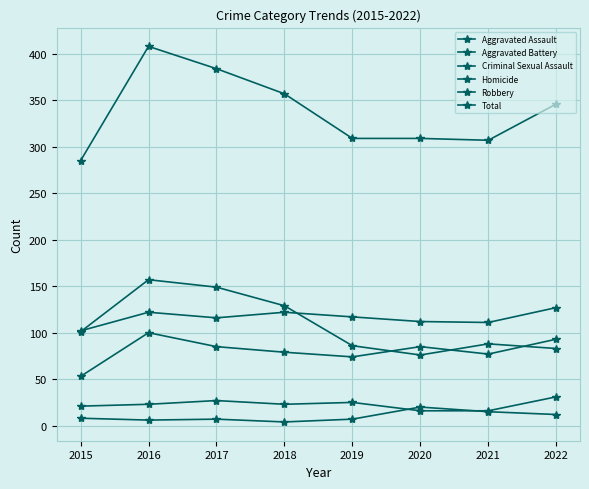

What is the total value across all series at 2019?

618